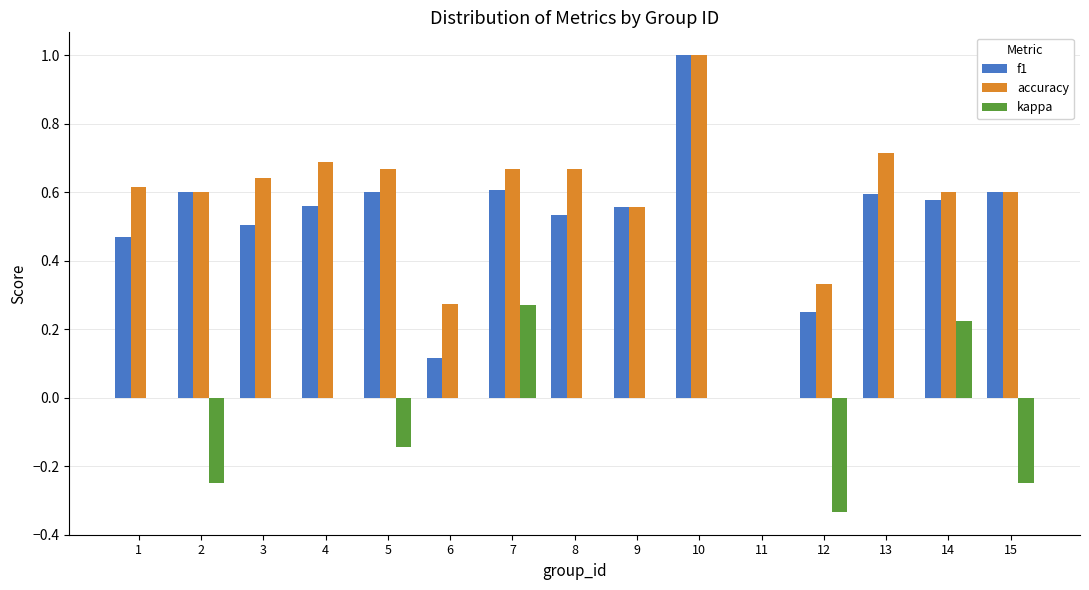

What are all the series names shown in the legend?

f1, accuracy, kappa